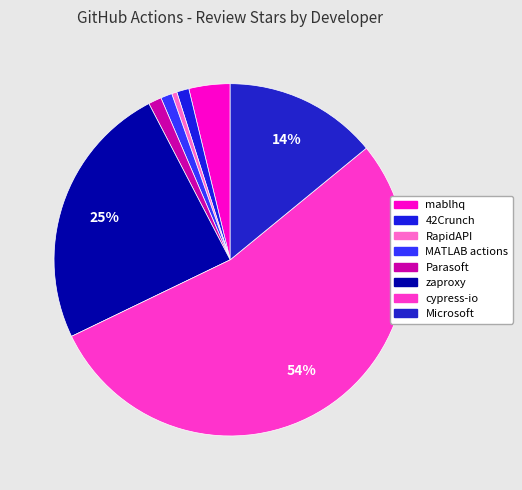

How many slices are in this pie chart?

8